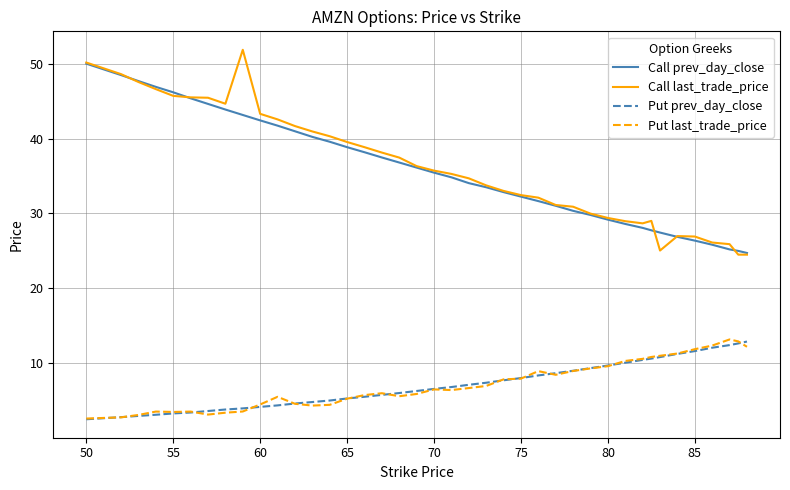

What is the average value of the Put prev_day_close series?

7.1